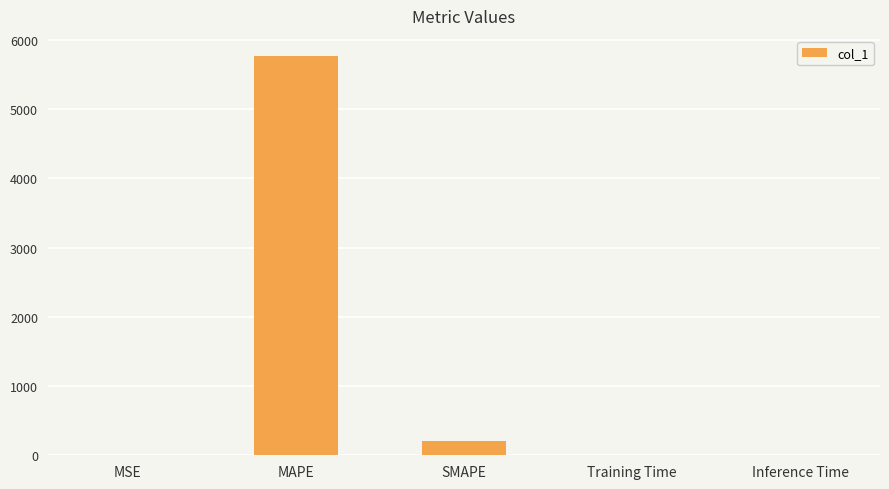

The chart shows a value of 3729.1 at MAPE. True or false?

False